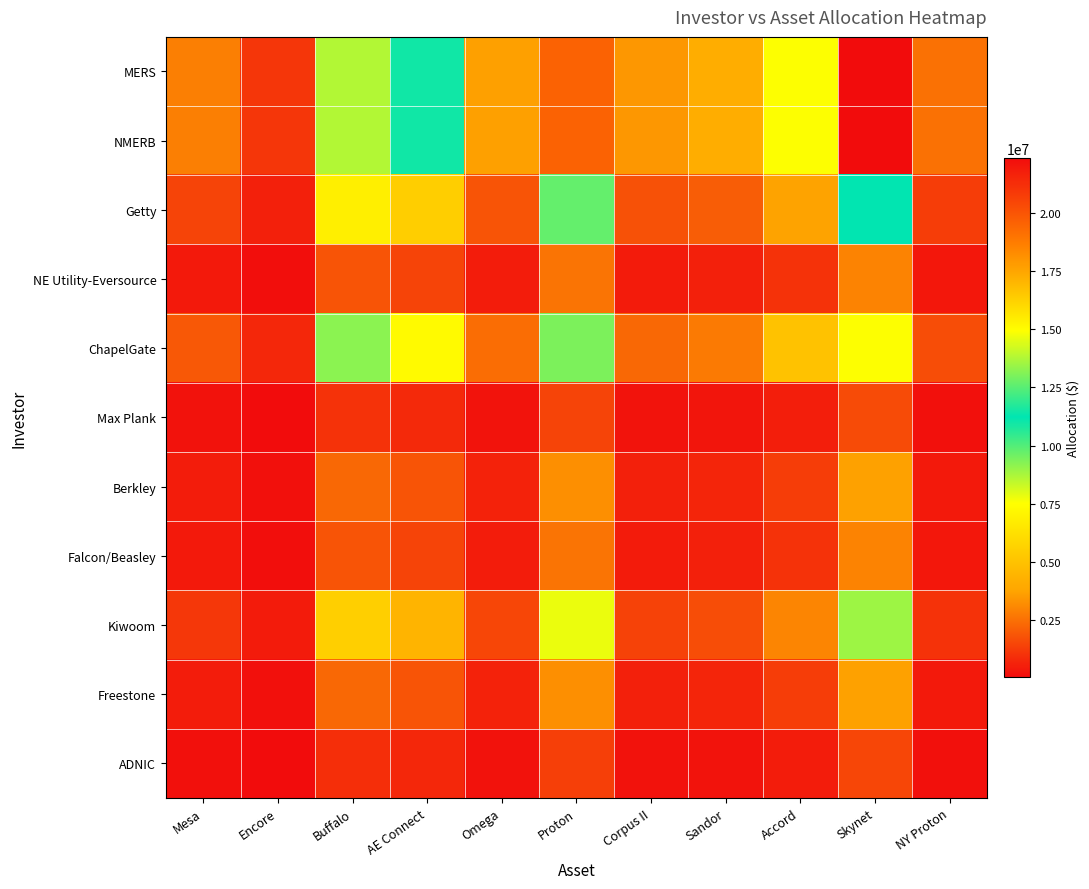

Reading left to right, transcribe all the data shown in this chart.

MERS: Mesa=2896316.1	Encore=1110027.6	Buffalo=13803933.0	AE Connect=10980102.1	Omega=3679821.6	Proton=19530062.2	Corpus II=3455425.0	Sandor=4146510.0	Accord=7526733.5	Skynet=22345081.8	NY Proton=2524923.1
NMERB: Mesa=2896316.1	Encore=1110027.6	Buffalo=13803933.0	AE Connect=10980102.1	Omega=3679821.6	Proton=19530062.2	Corpus II=3455425.0	Sandor=4146510.0	Accord=7526733.5	Skynet=22345081.8	NY Proton=2524923.1
Getty: Mesa=1448158.1	Encore=555013.8	Buffalo=6901966.5	AE Connect=5490051.0	Omega=1839910.8	Proton=9765031.1	Corpus II=1727712.5	Sandor=2073255.0	Accord=3763366.7	Skynet=11172540.9	NY Proton=1262461.6
NE Utility-Eversource: Mesa=386175.5	Encore=148003.7	Buffalo=1840524.4	AE Connect=1464013.6	Omega=490642.9	Proton=2604008.3	Corpus II=460723.3	Sandor=552868.0	Accord=1003564.5	Skynet=2979344.2	NY Proton=336656.4
ChapelGate: Mesa=1930877.4	Encore=740018.4	Buffalo=9202622.0	AE Connect=7320068.0	Omega=2453214.4	Proton=13020041.5	Corpus II=2303616.7	Sandor=2764340.0	Accord=5017822.3	Skynet=14896721.2	NY Proton=1683282.1
Max Plank: Mesa=212396.5	Encore=81402.0	Buffalo=1012288.4	AE Connect=805207.5	Omega=269853.6	Proton=1432204.6	Corpus II=253397.8	Sandor=304077.4	Accord=551960.4	Skynet=1638639.3	NY Proton=185161.0
Berkley: Mesa=482719.3	Encore=185004.6	Buffalo=2300655.5	AE Connect=1830017.0	Omega=613303.6	Proton=3255010.4	Corpus II=575904.2	Sandor=691085.0	Accord=1254455.6	Skynet=3724180.3	NY Proton=420820.5
Falcon/Beasley: Mesa=386175.5	Encore=148003.7	Buffalo=1840524.4	AE Connect=1464013.6	Omega=490642.9	Proton=2604008.3	Corpus II=460723.3	Sandor=552868.0	Accord=1003564.5	Skynet=2979344.2	NY Proton=336656.4
Kiwoom: Mesa=1158526.4	Encore=444011.1	Buffalo=5521573.2	AE Connect=4392040.8	Omega=1471928.7	Proton=7812024.9	Corpus II=1382170.0	Sandor=1658604.0	Accord=3010693.4	Skynet=8938032.7	NY Proton=1009969.2
Freestone: Mesa=482719.3	Encore=185004.6	Buffalo=2300655.5	AE Connect=1830017.0	Omega=613303.6	Proton=3255010.4	Corpus II=575904.2	Sandor=691085.0	Accord=1254455.6	Skynet=3724180.3	NY Proton=420820.5
ADNIC: Mesa=193087.7	Encore=74001.8	Buffalo=920262.2	AE Connect=732006.8	Omega=245321.4	Proton=1302004.1	Corpus II=230361.7	Sandor=276434.0	Accord=501782.2	Skynet=1489672.1	NY Proton=168328.2